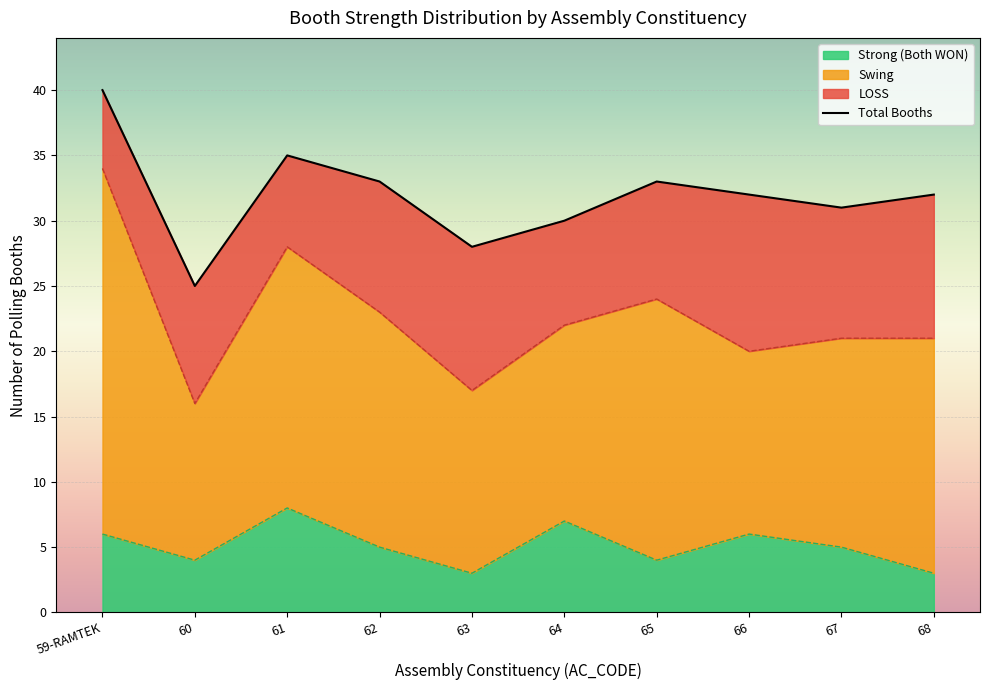

At which category does the data reach its first local valley?

60